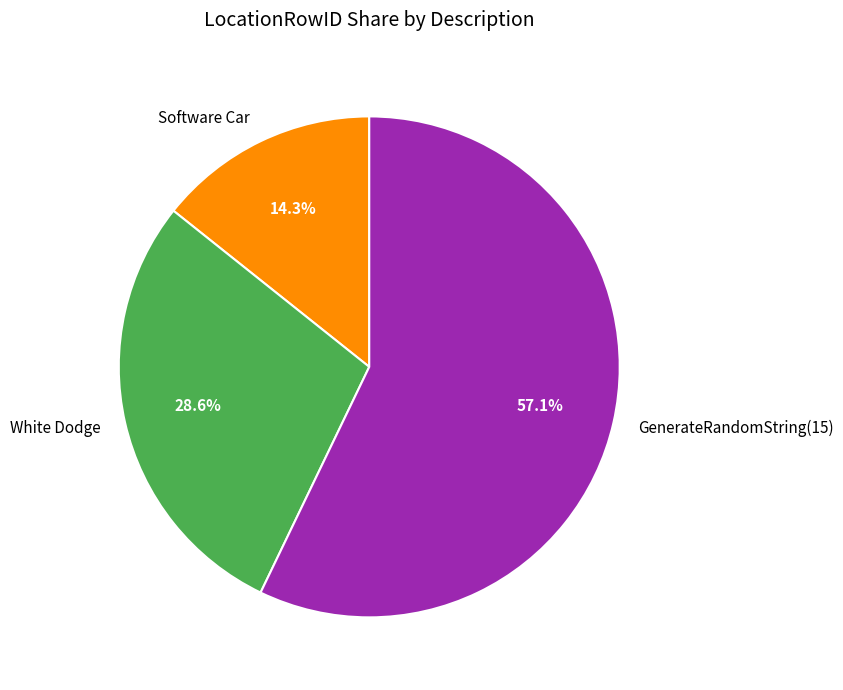

Count the number of slices in the pie.

3